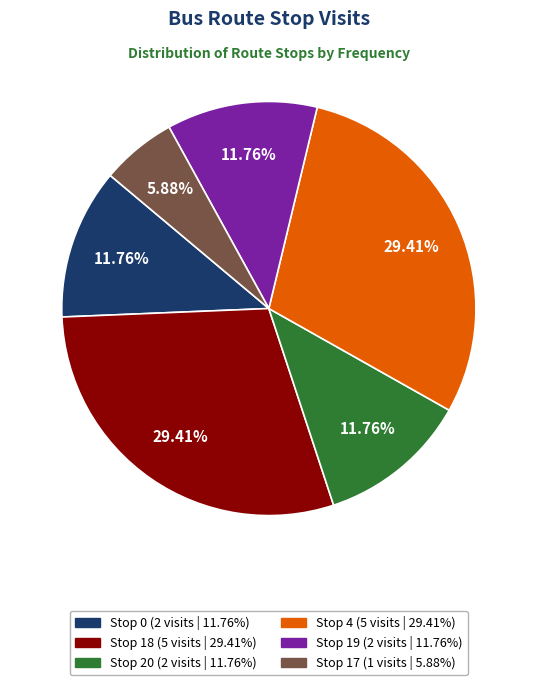

Is there a majority slice in this chart?

No